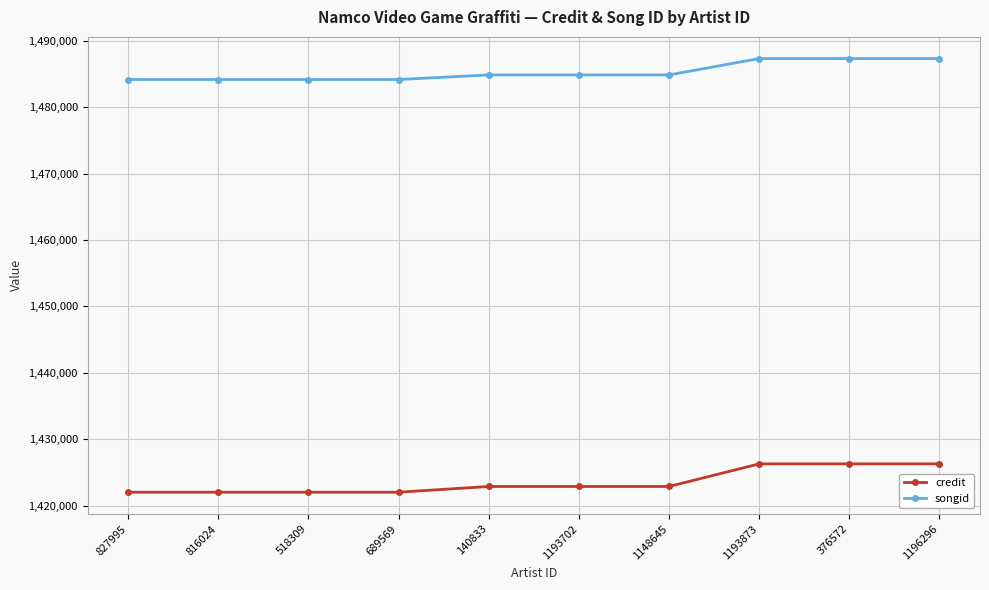

What position from the right is 1193873?

3